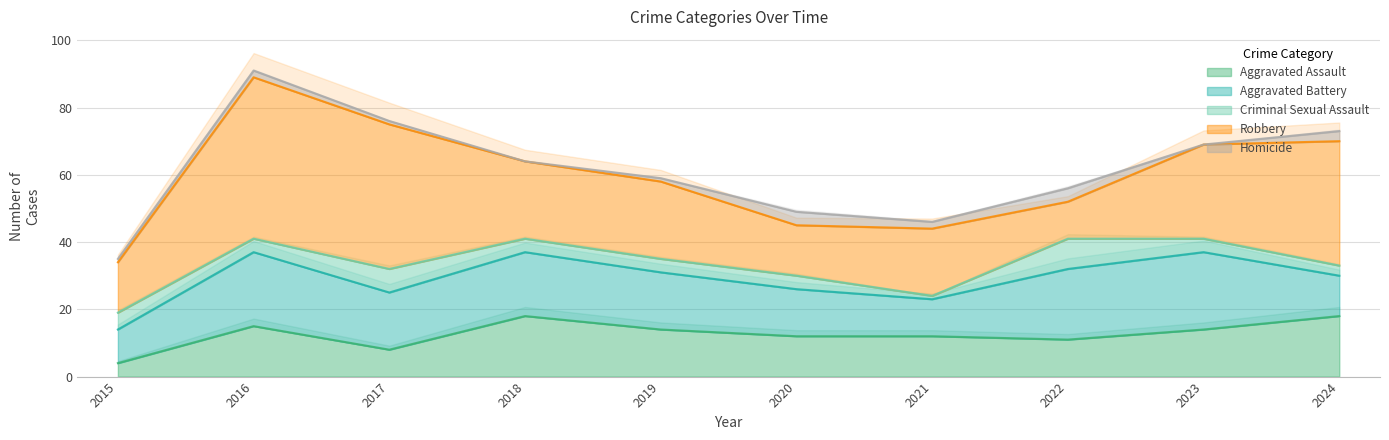

Reading left to right, what are all the values shown in this chart?

Aggravated Assault: 4	15	8	18	14	12	12	11	14	18
Aggravated Battery: 10	22	17	19	17	14	11	21	23	12
Criminal Sexual Assault: 5	4	7	4	4	4	1	9	4	3
Robbery: 15	48	43	23	23	15	20	11	28	37
Homicide: 1	2	1	0	1	4	2	4	0	3